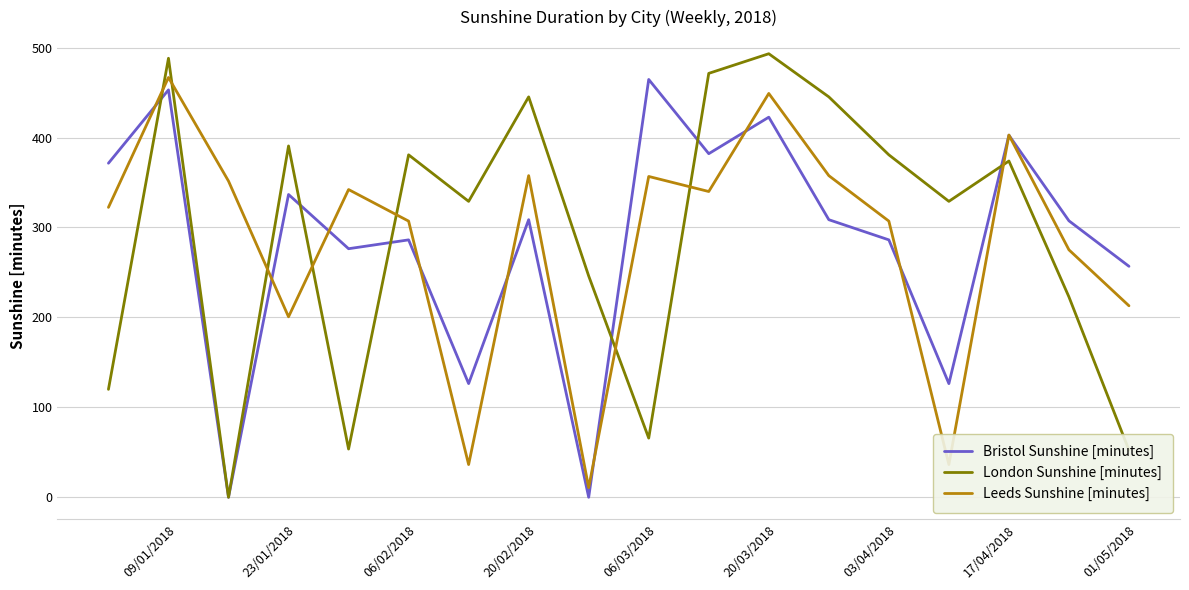

Which series has the largest total across all categories?

London Sunshine [minutes]